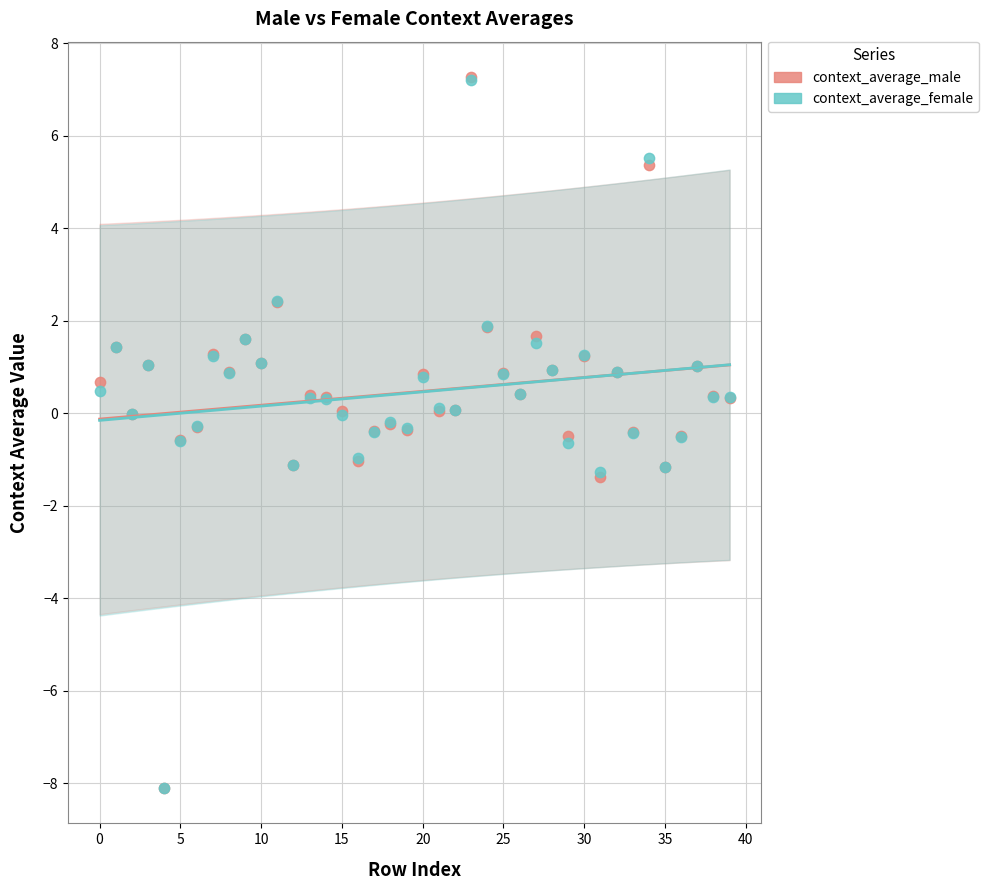

What are all the series names shown in the legend?

context_average_male, context_average_female